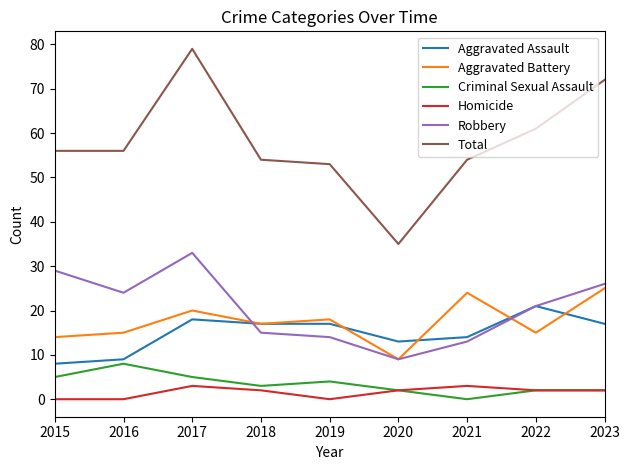

What is the sum of the Aggravated Battery values at 2022 and 2020?

24